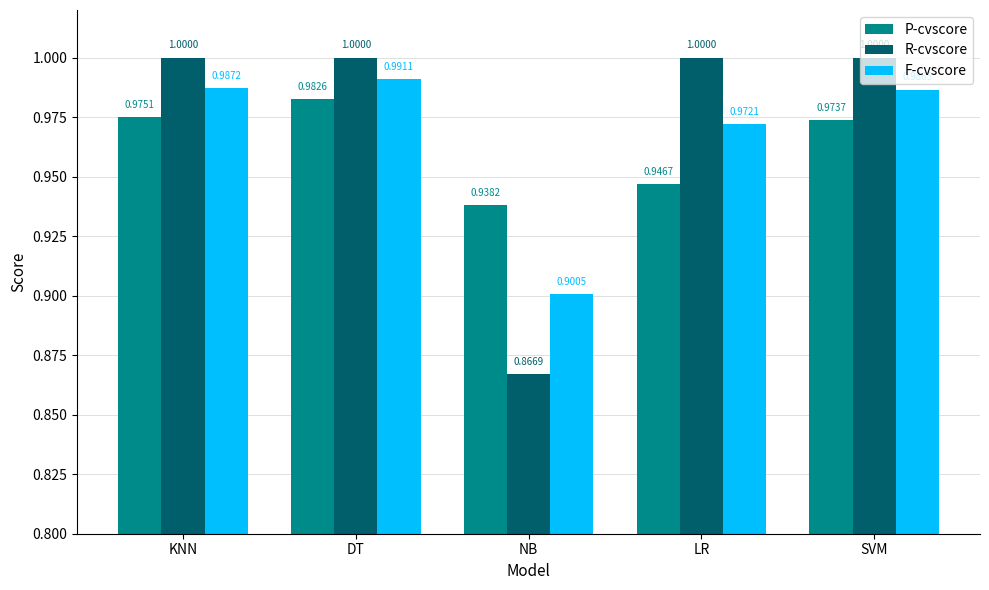

How many data points does each series have?

5